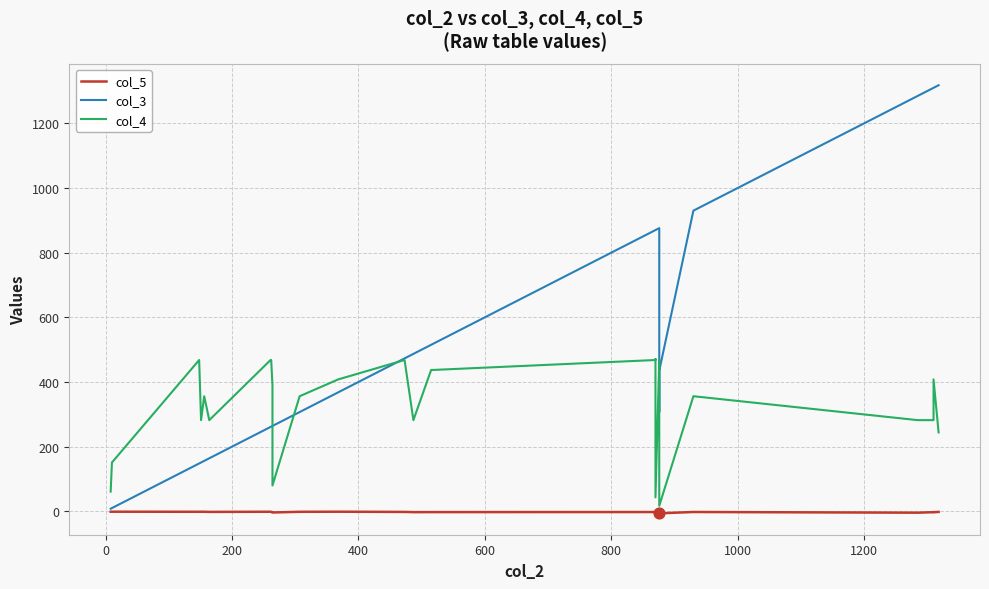

Which series has the largest total across all categories?

col_3